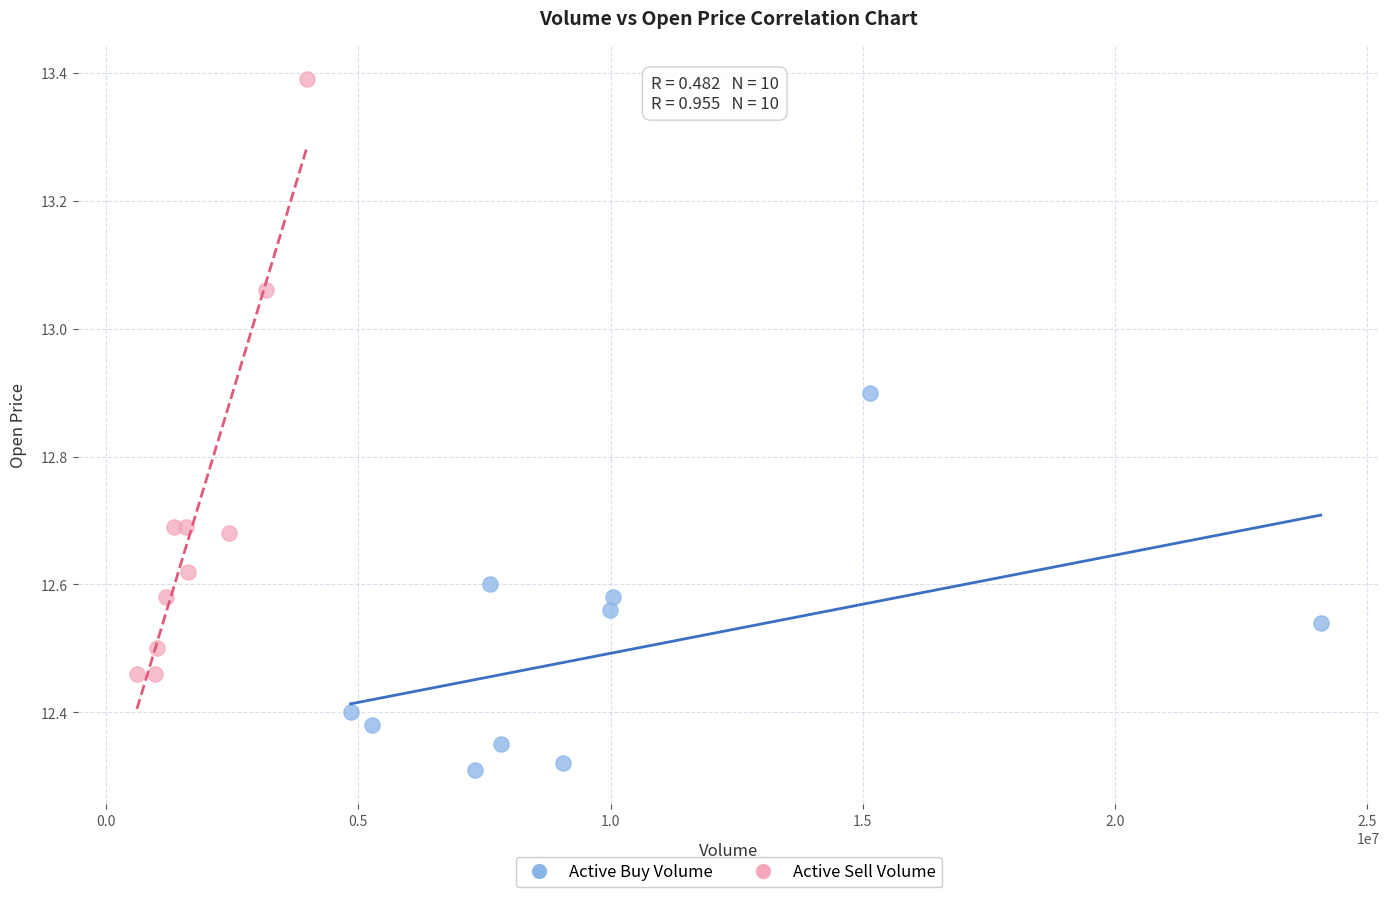

Which series has the largest Y range (max minus min)?

Active Sell Volume